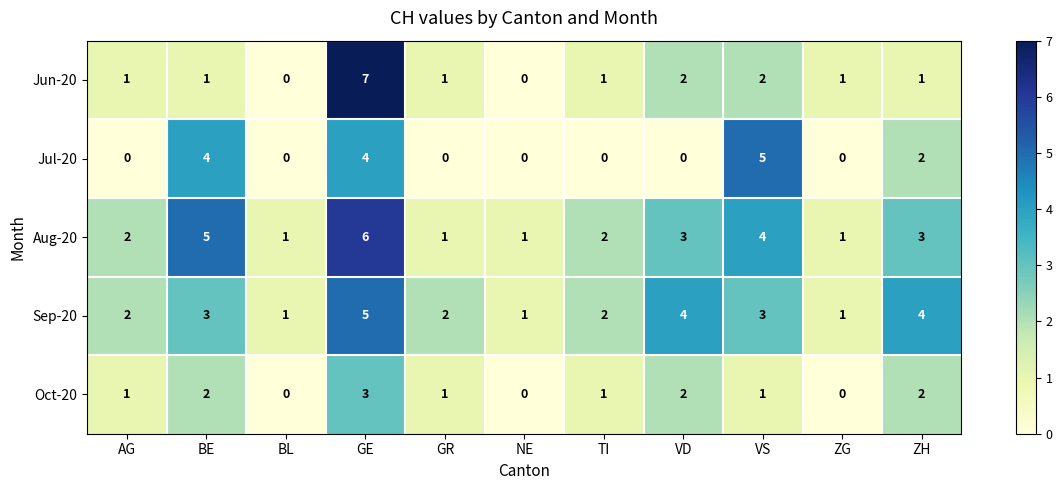

Which category has the highest value across all series?

GE